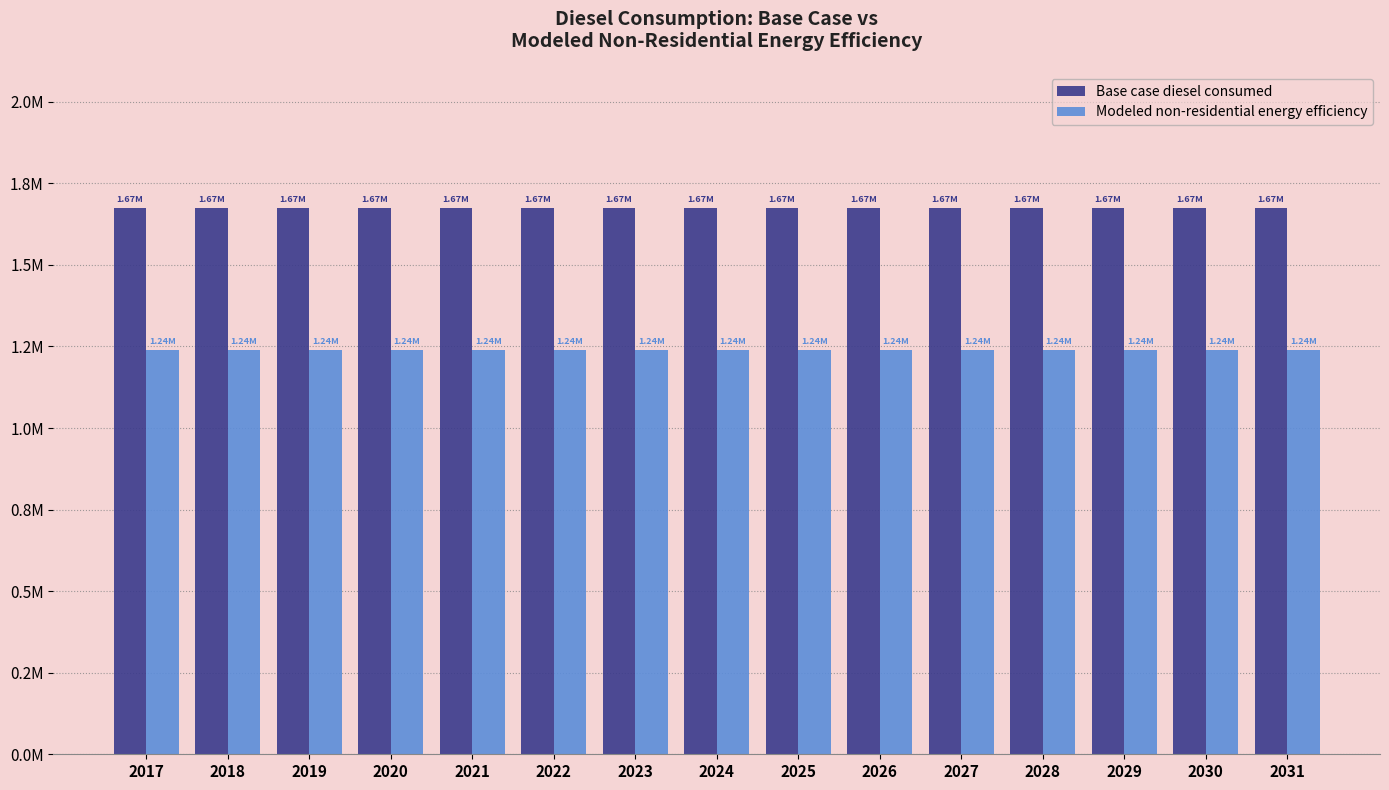

What are all the series names shown in the legend?

Base case diesel consumed, Modeled non-residential energy efficiency